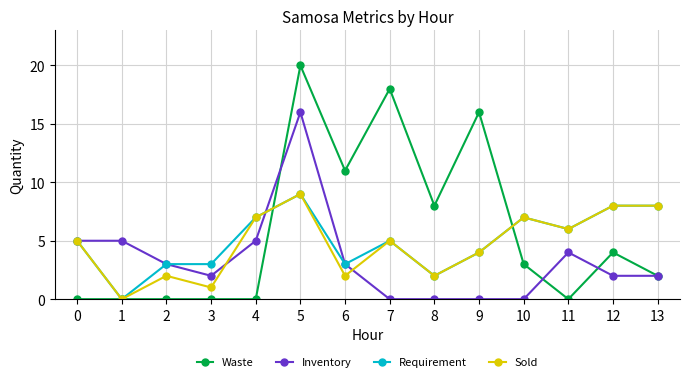

What is the value of the Waste point at the 7th from the left?

11